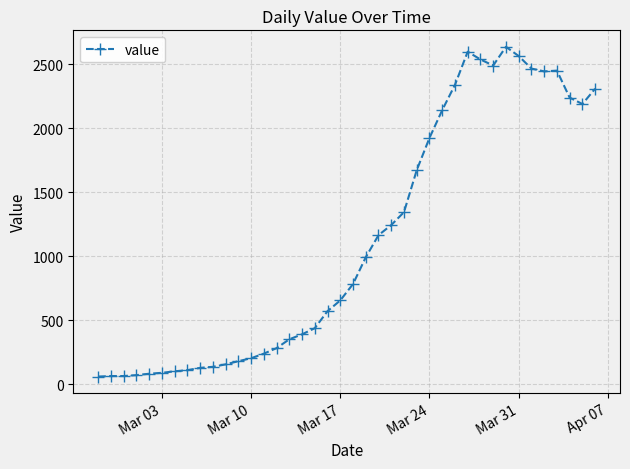

True or false: there are more than 2 points higher than both neighbors.

True